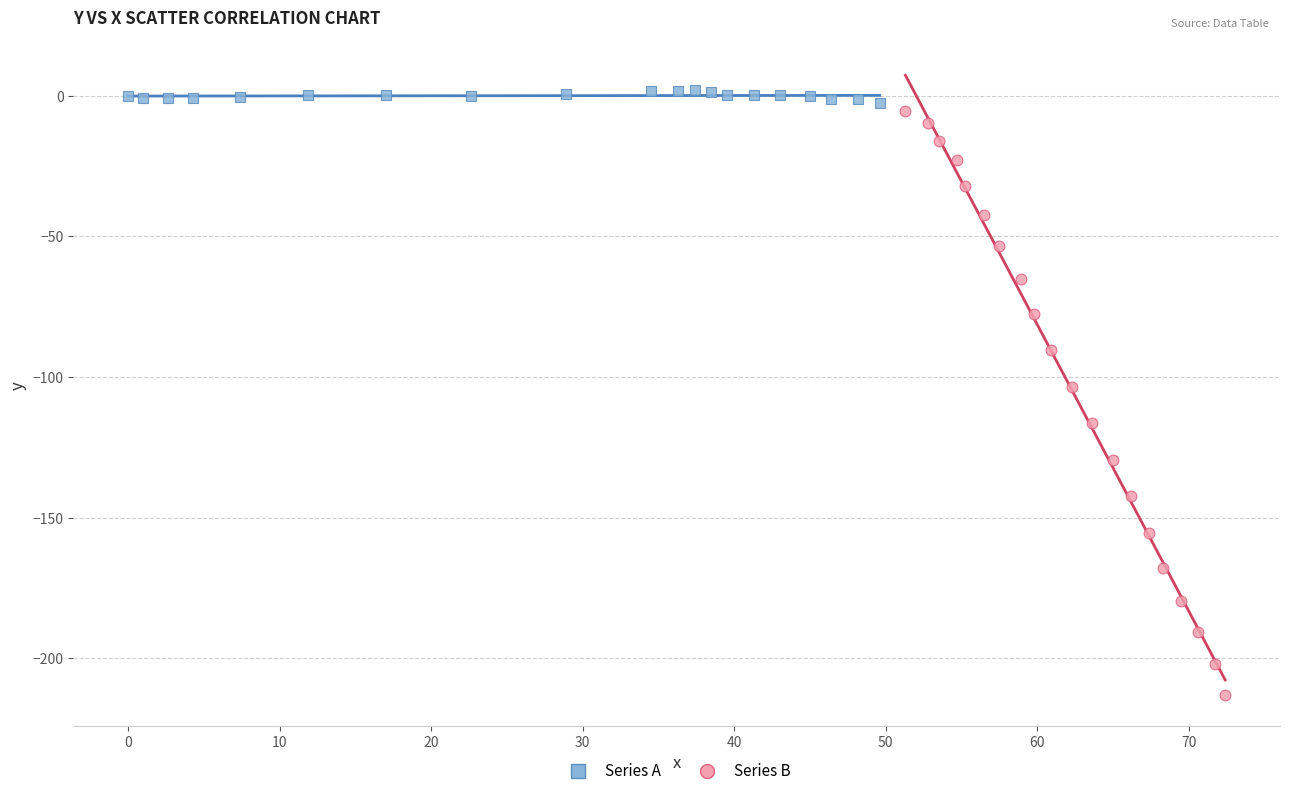

Which series contains the highest Y value?

Series A